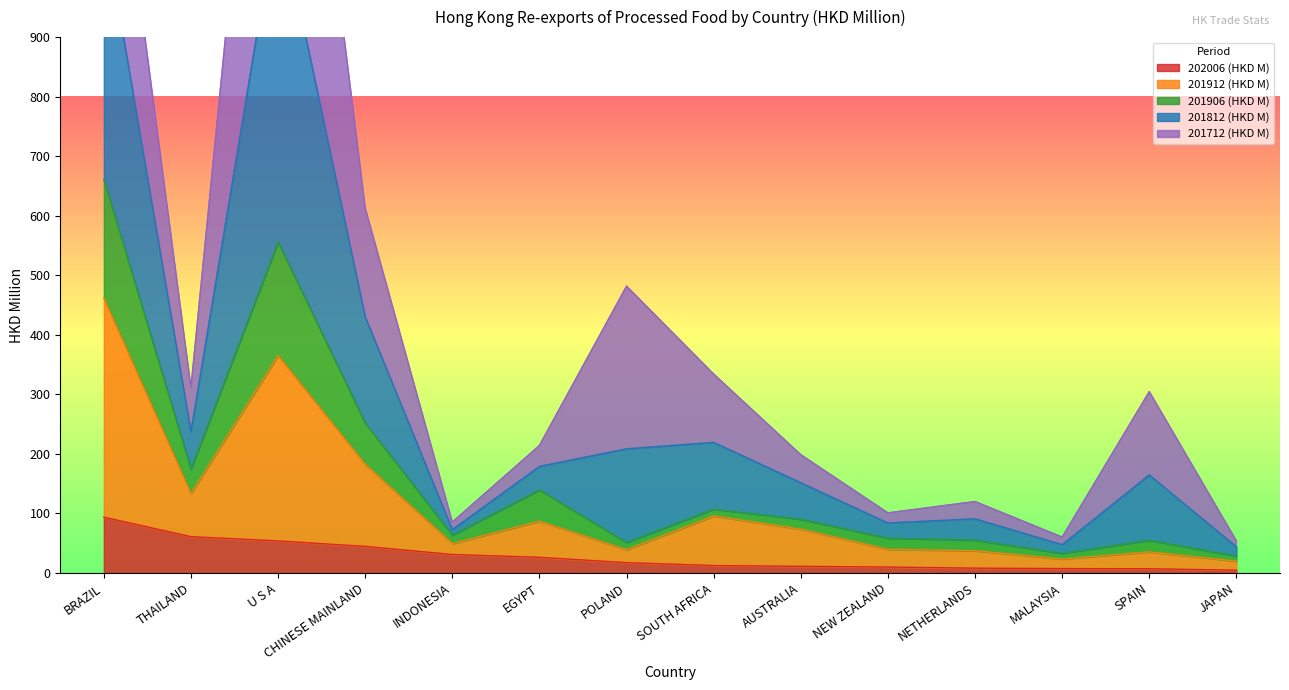

At which category does 201812 (HKD M) reach its first local valley?

THAILAND